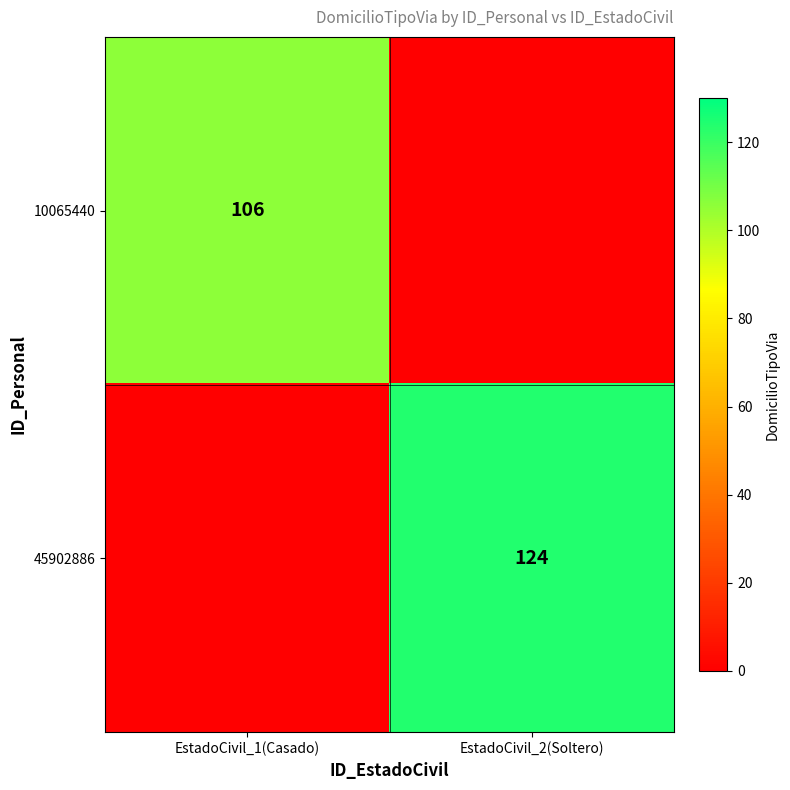

How many series are shown in this chart?

2